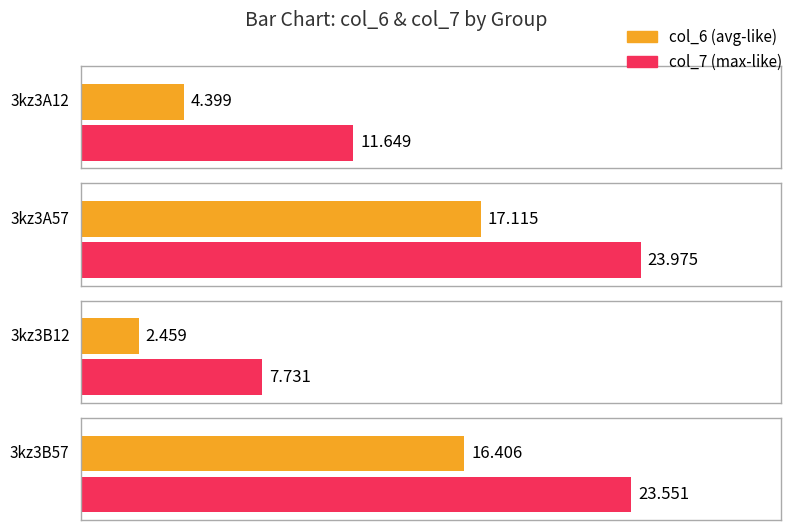

True or false: col_7 has a value of 39.3 at 3kz3B57.

False